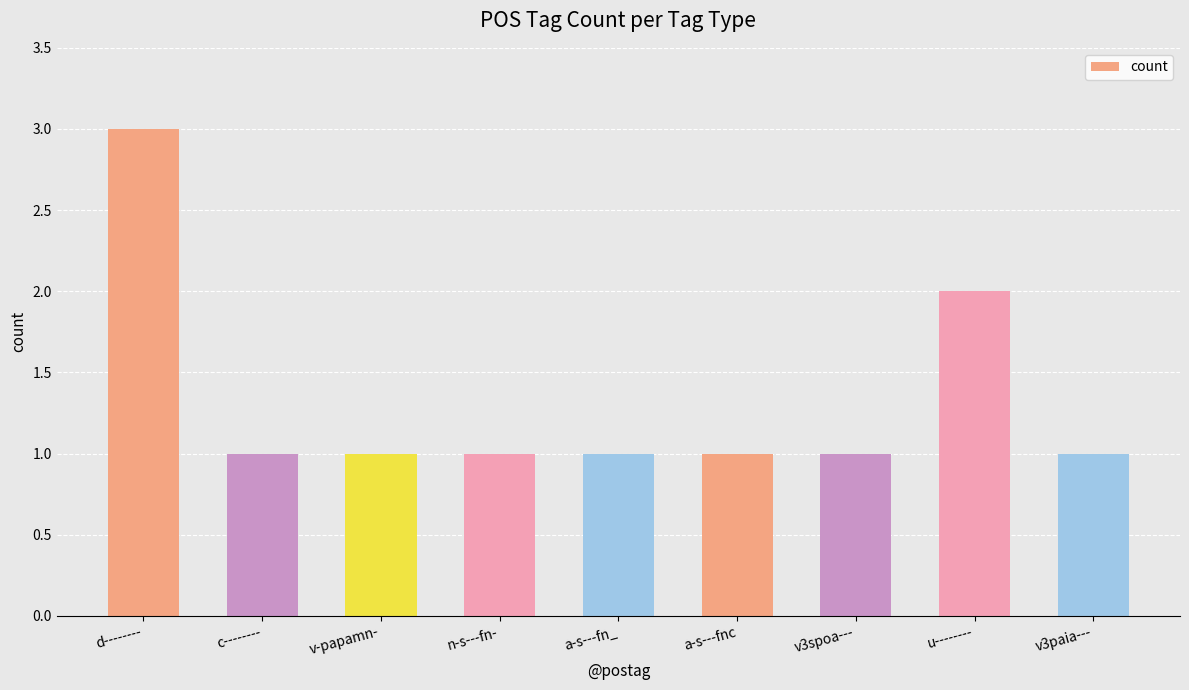

What is the label of the 3rd bar from the left?

v-papamn-